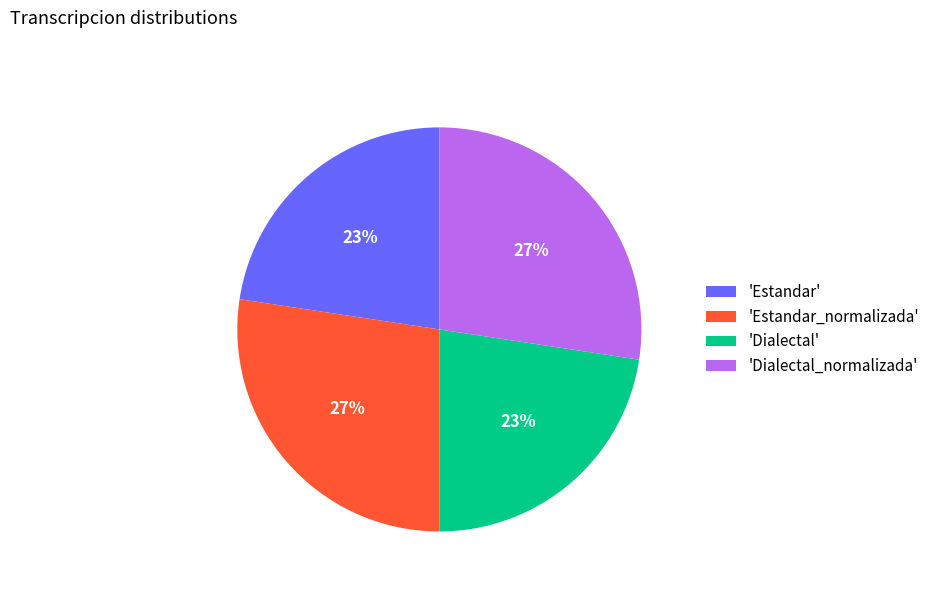

To the nearest percent, what is the average slice percentage?

25%